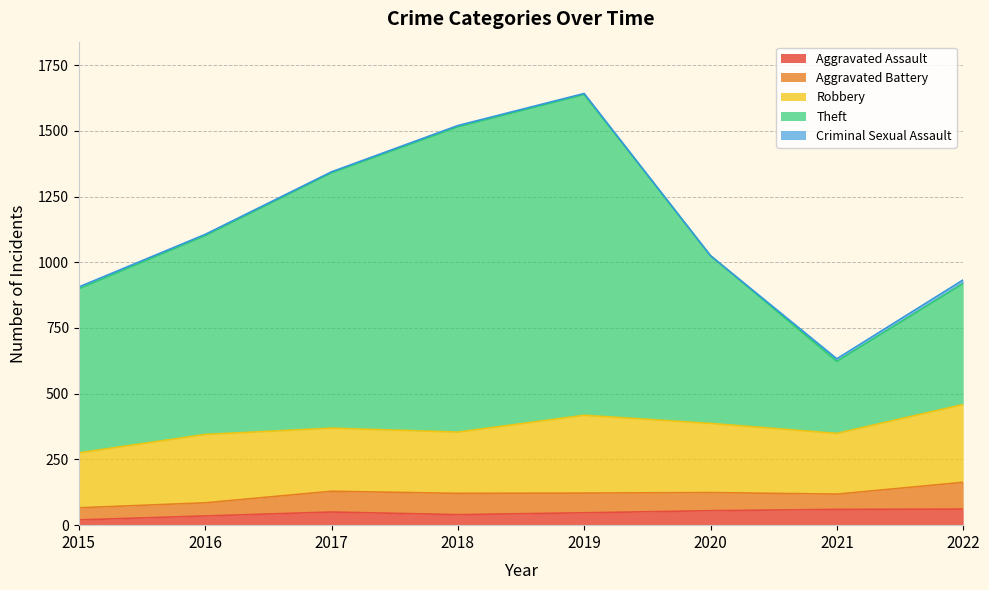

What is the difference between the Aggravated Assault values at 2015 and 2019?

27